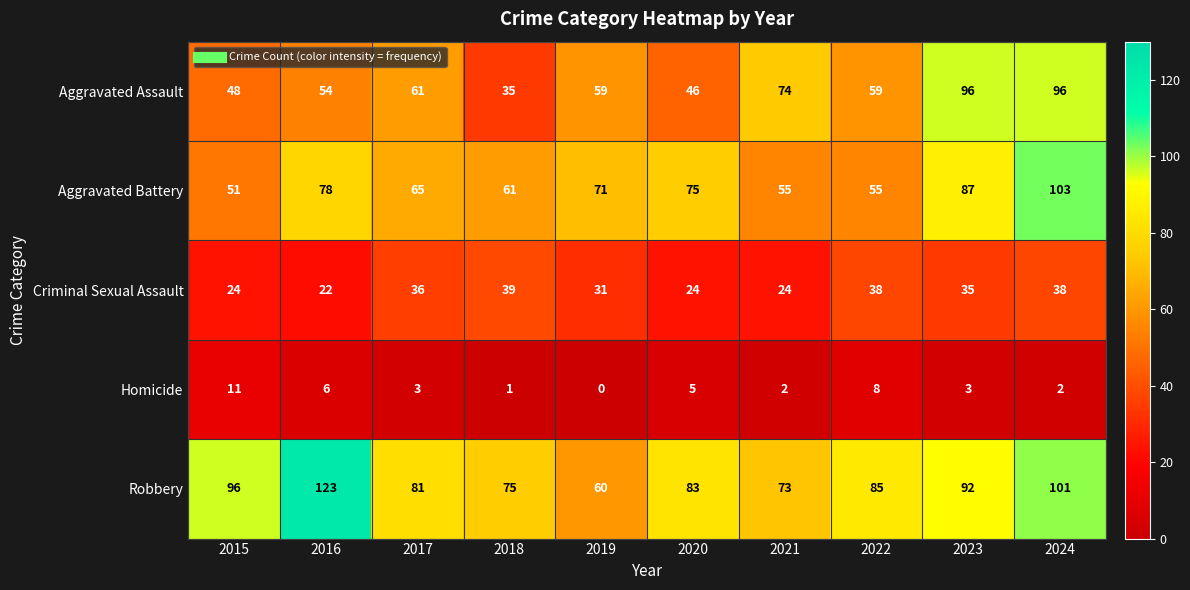

Rank the series at 2023 from highest to lowest value.

Aggravated Assault, Robbery, Aggravated Battery, Criminal Sexual Assault, Homicide